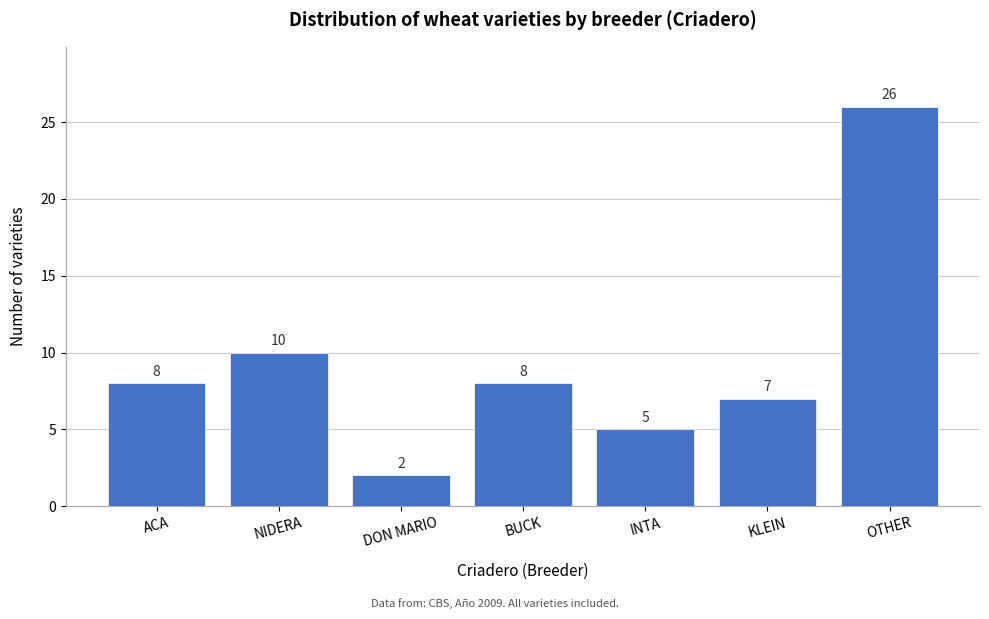

Reading right to left, what are all the values shown in this chart?

OTHER=26	KLEIN=7	INTA=5	BUCK=8	DON MARIO=2	NIDERA=10	ACA=8